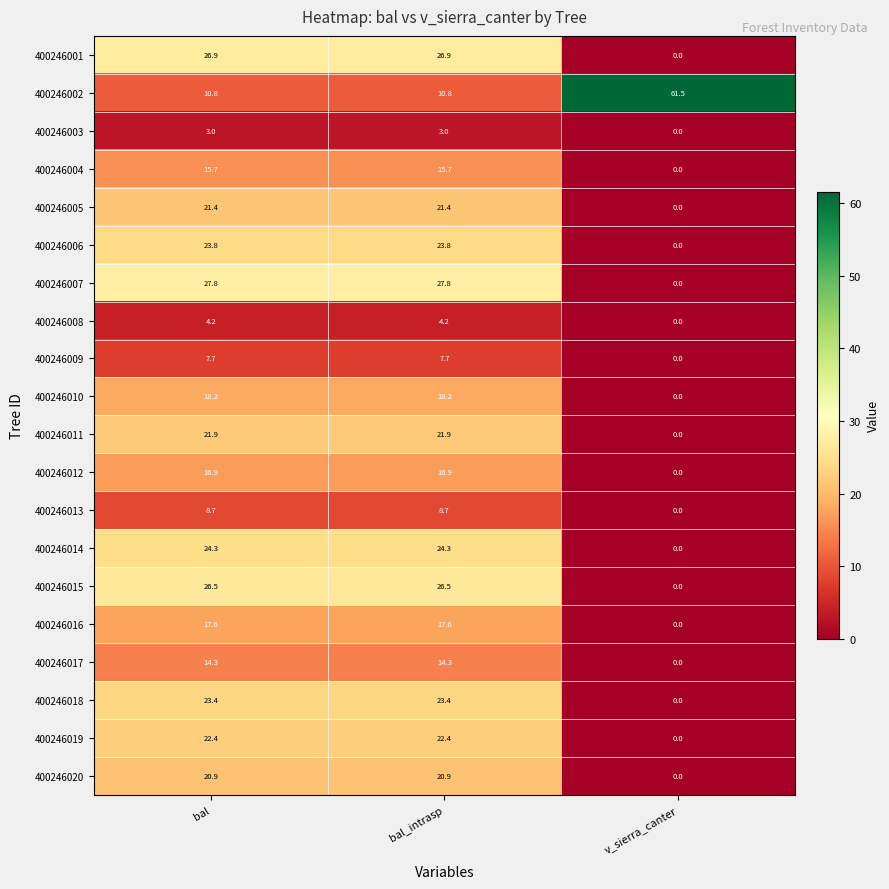

Between bal_intrasp and v_sierra_canter, which series saw the biggest shift?

400246002